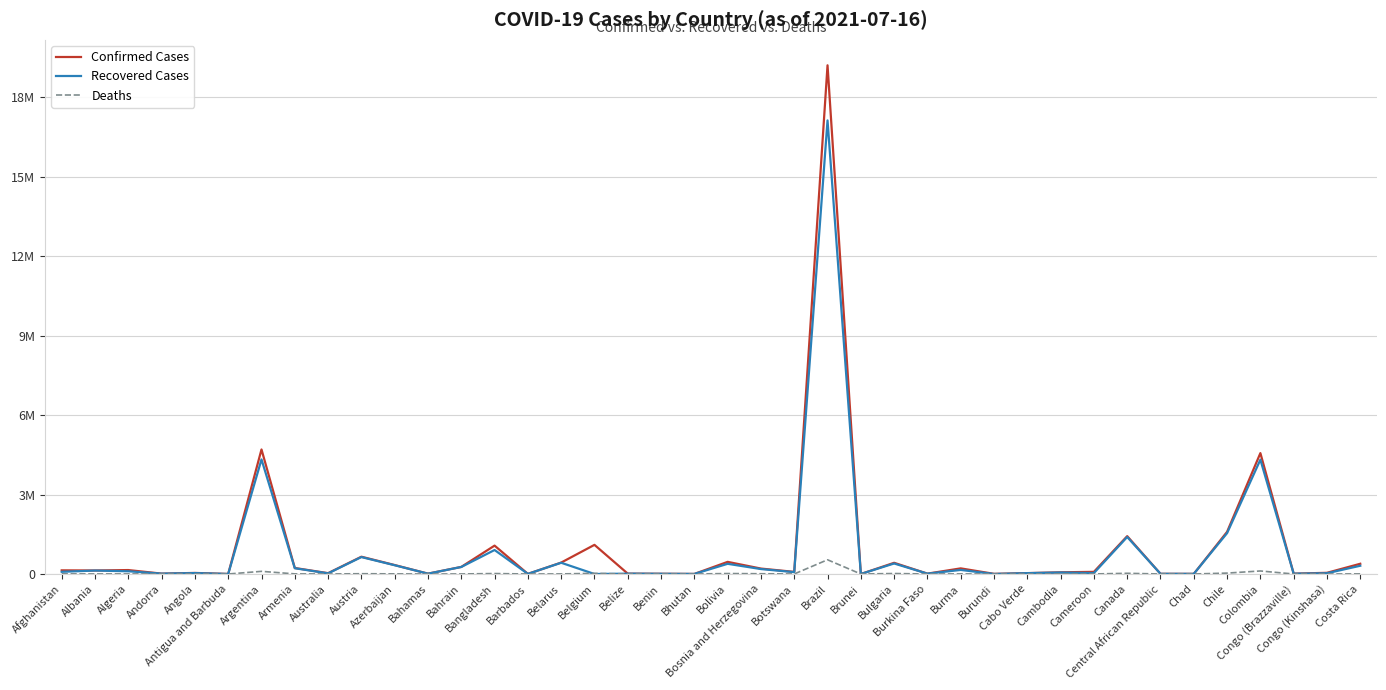

Is it true that Deaths equals 1324 at Cameroon?

True